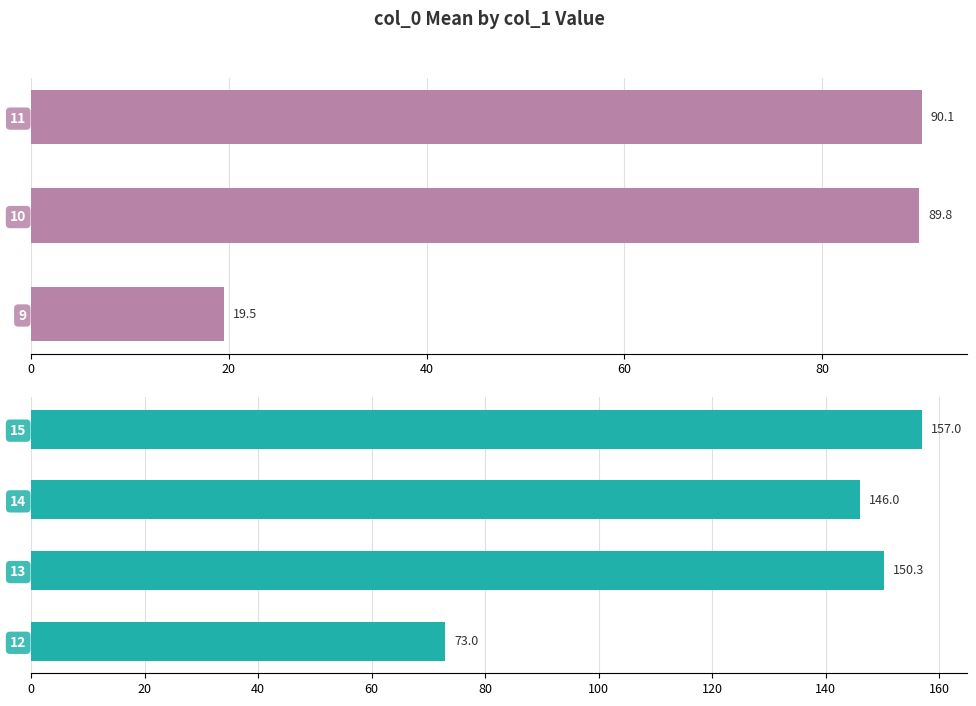

Which has a higher value, 13 or 11?

13